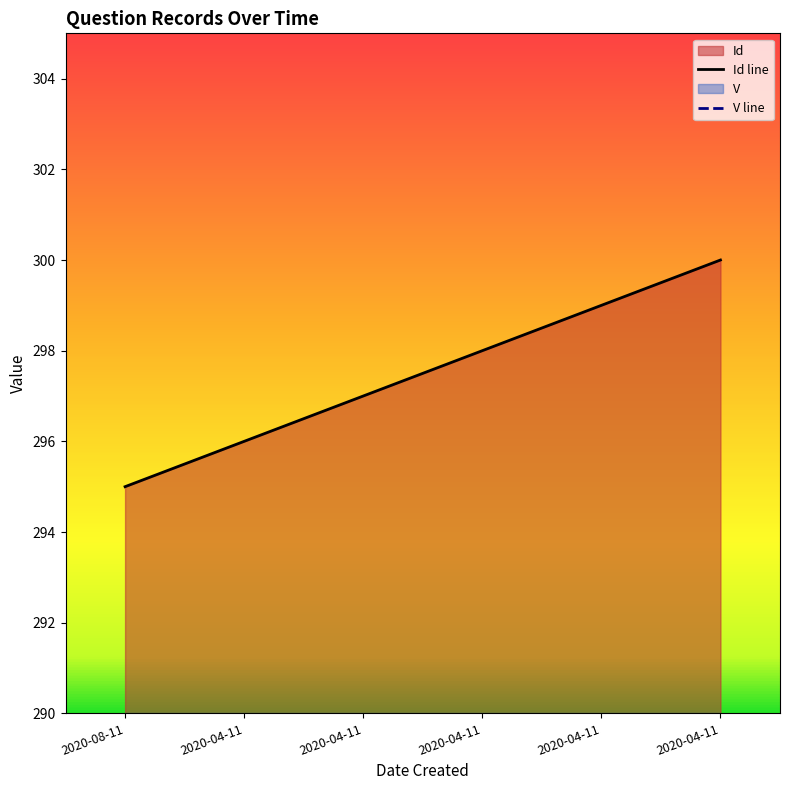

Read the Id line value at 2020-04-11.

300